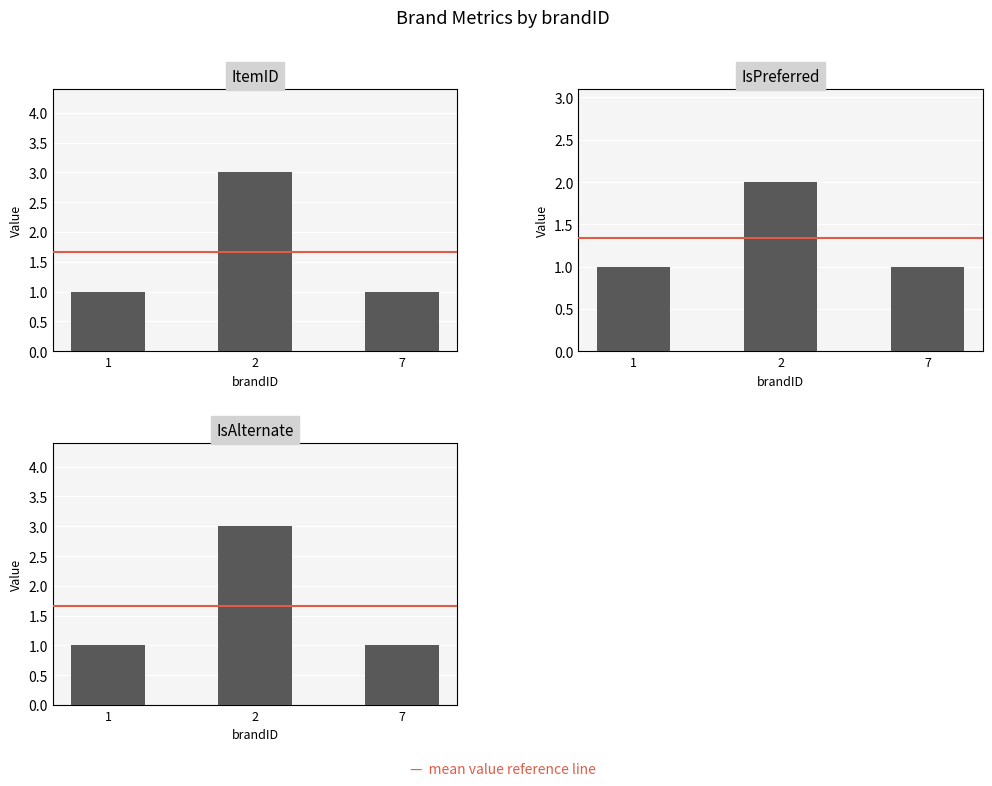

List the series in order of their peak value, highest first.

ItemID, IsAlternate, IsPreferred